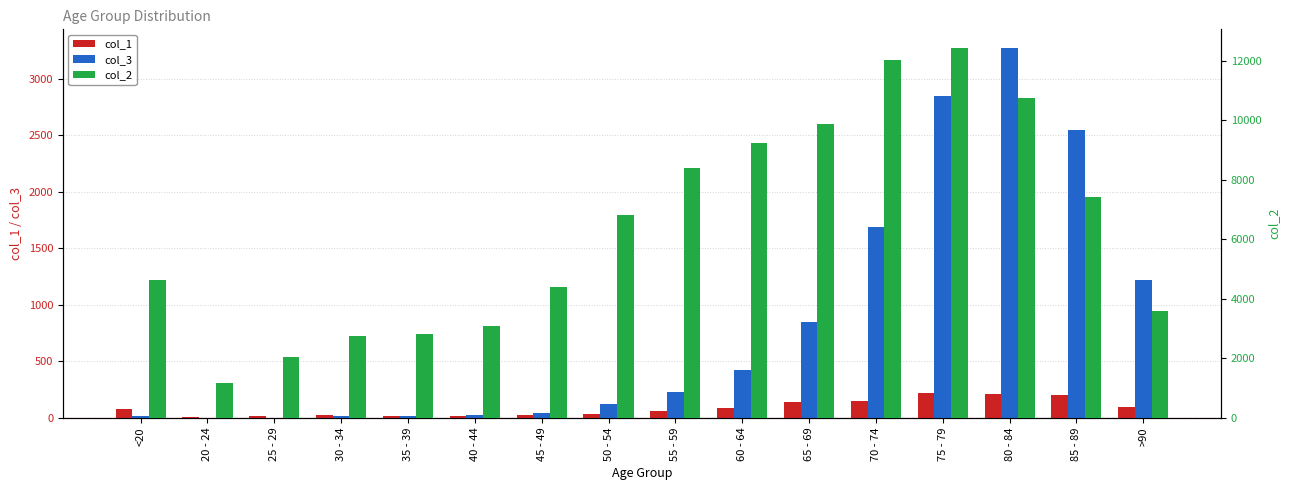

At which label does col_2 reach its peak?

75 - 79